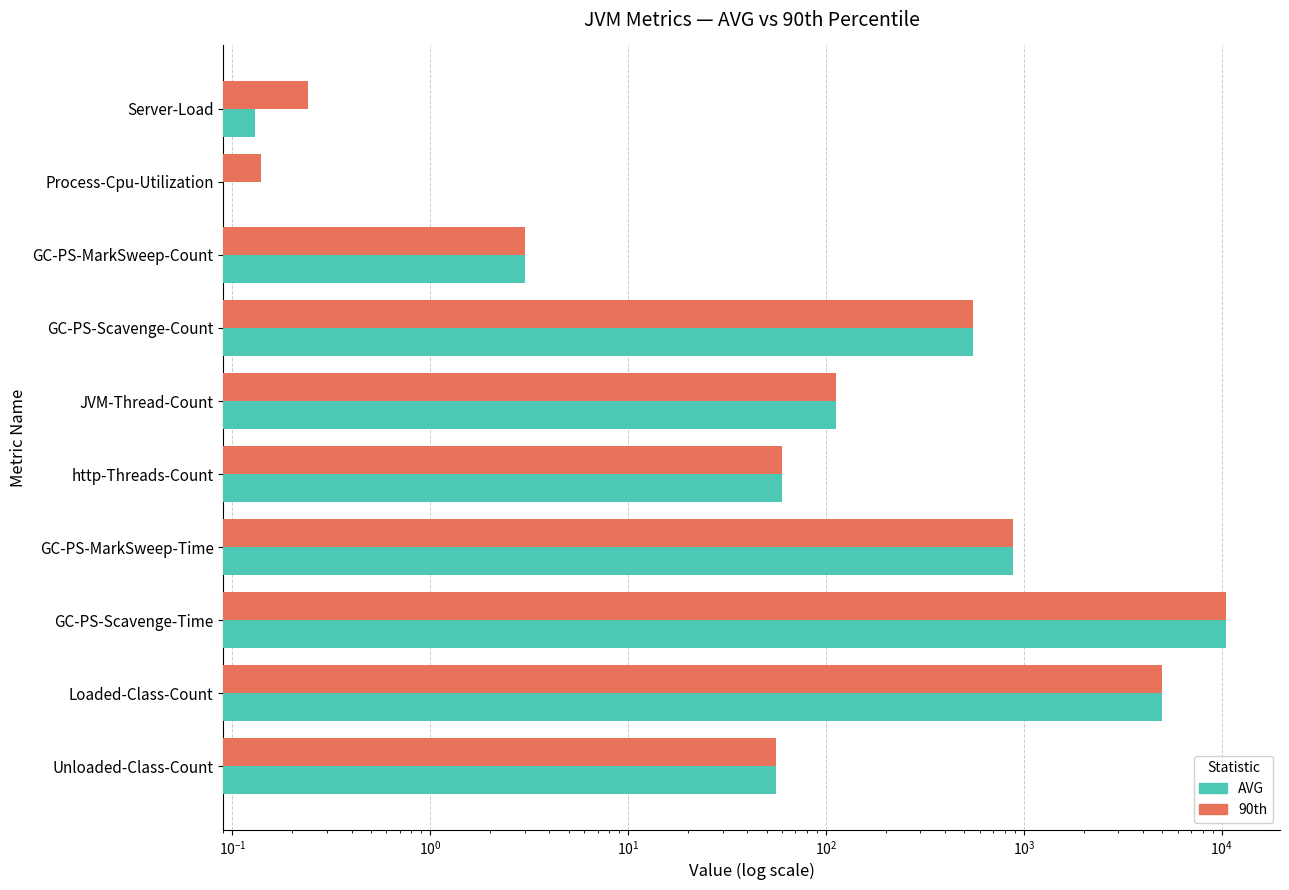

True or false: 90th has a value of 812.6 at GC-PS-Scavenge-Count.

False